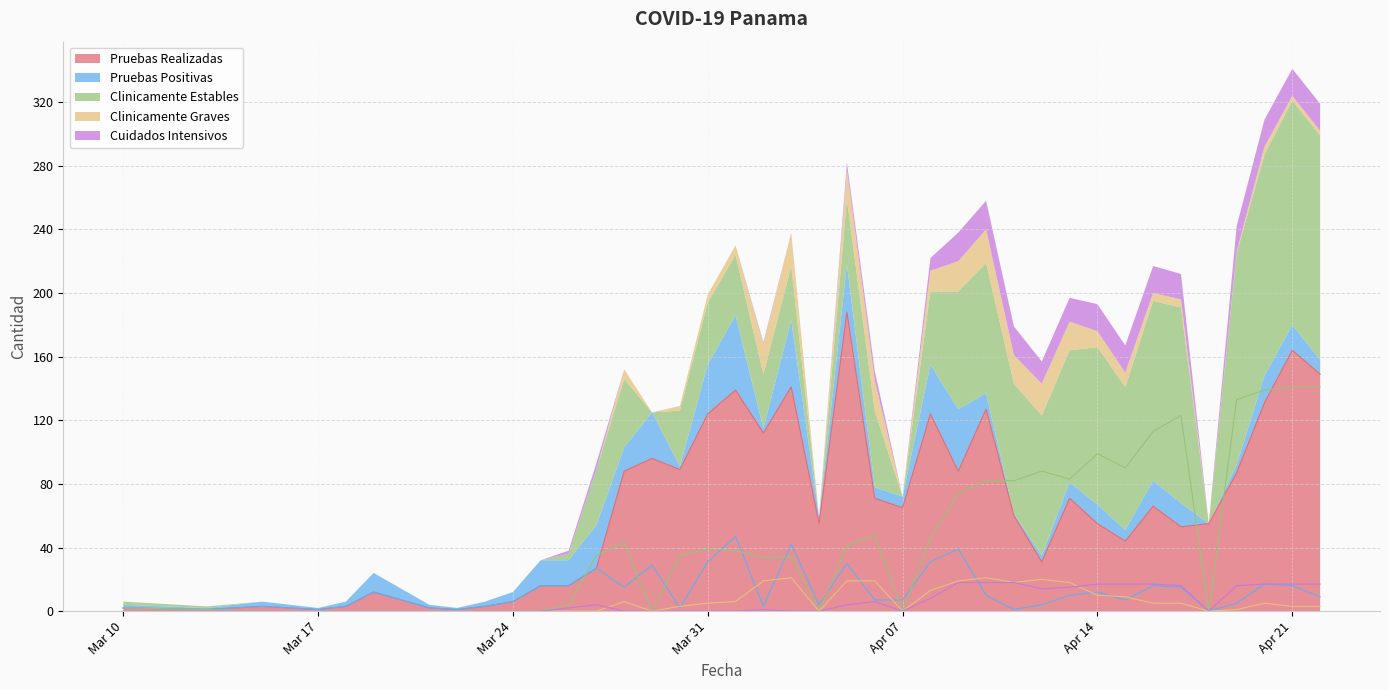

What is the label of the 12th point from the left?

2020-03-25